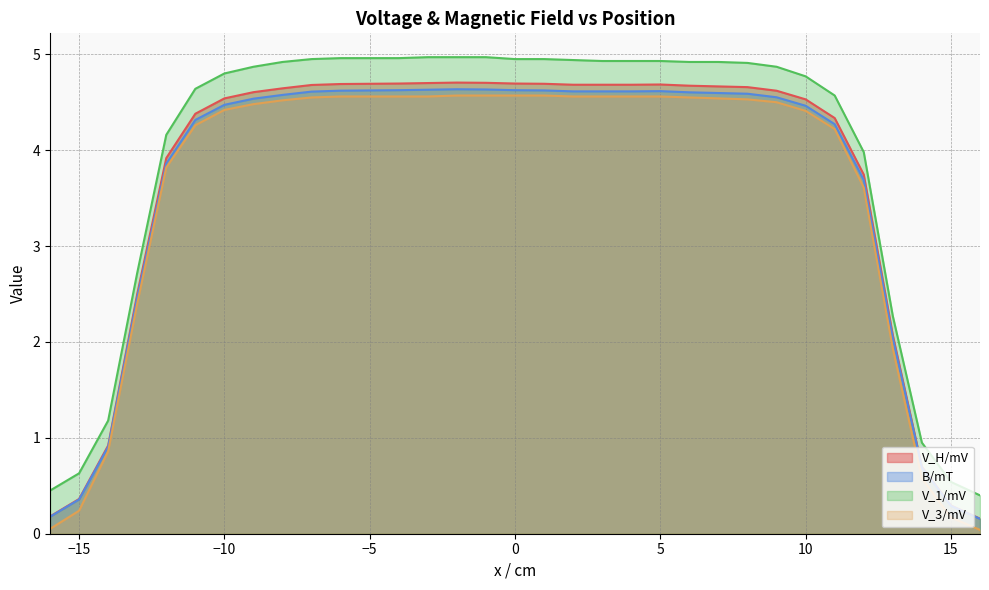

What is the average value of the V_H/mV series?

3.7